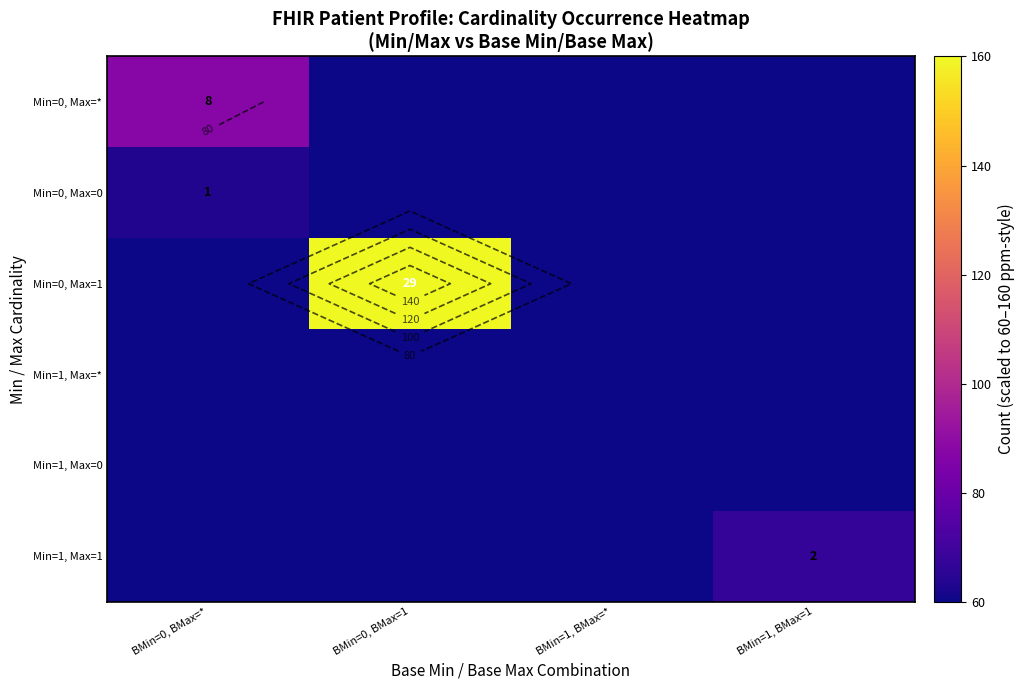

Which series has the widest spread of values?

Min=0, Max=1